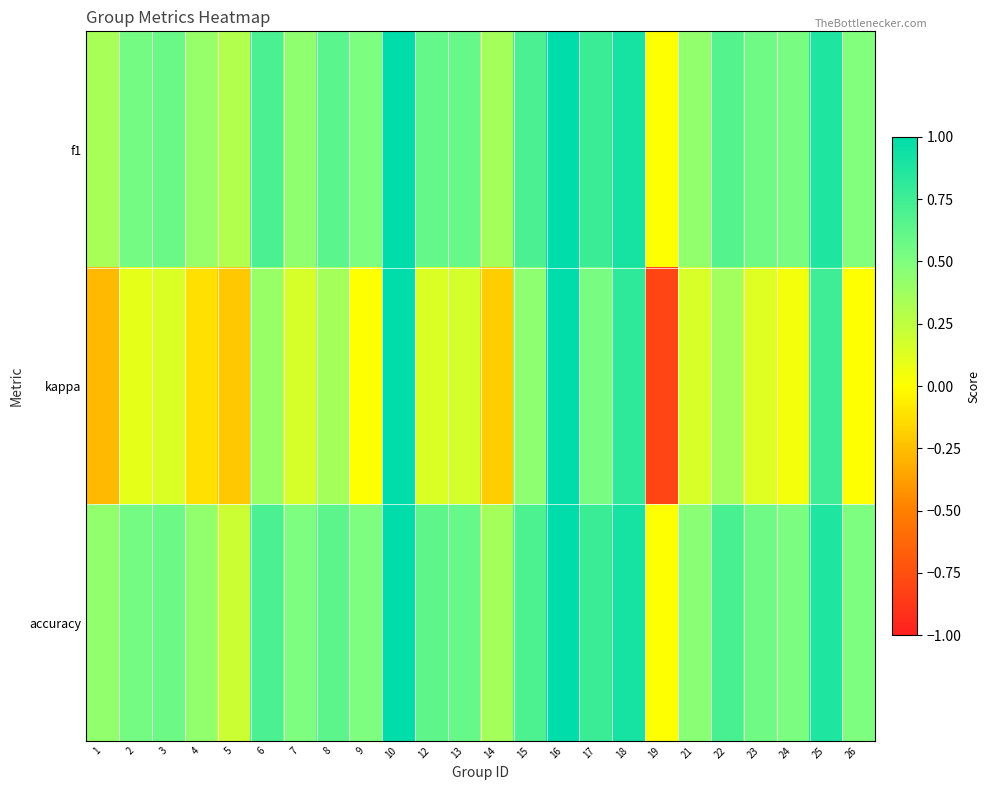

Reading left to right, what are all the values shown in this chart?

f1: 1=0.3	2=0.5	3=0.6	4=0.4	5=0.3	6=0.7	7=0.4	8=0.6	9=0.5	10=1.0	12=0.6	13=0.6	14=0.4	15=0.7	16=1.0	17=0.8	18=0.9	19=0.0	21=0.4	22=0.7	23=0.6	24=0.5	25=0.9	26=0.5
kappa: 1=-0.3	2=0.1	3=0.1	4=-0.1	5=-0.2	6=0.4	7=0.2	8=0.4	9=0.0	10=1.0	12=0.1	13=0.2	14=-0.2	15=0.4	16=1.0	17=0.5	18=0.8	19=-0.8	21=0.2	22=0.4	23=0.1	24=0.0	25=0.8	26=0.0
accuracy: 1=0.4	2=0.5	3=0.6	4=0.4	5=0.2	6=0.7	7=0.5	8=0.6	9=0.5	10=1.0	12=0.6	13=0.6	14=0.4	15=0.7	16=1.0	17=0.8	18=0.9	19=0.0	21=0.5	22=0.7	23=0.6	24=0.5	25=0.9	26=0.5